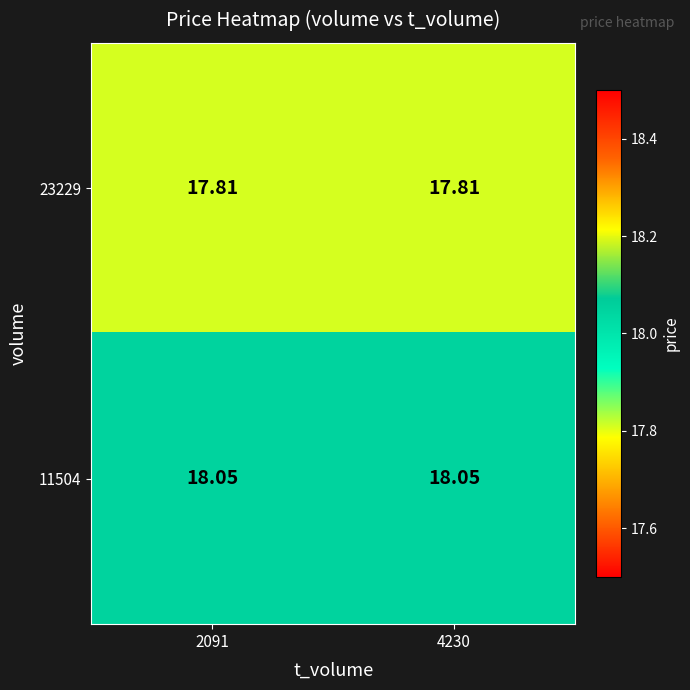

Between 4230 and 2091, which is larger?

4230